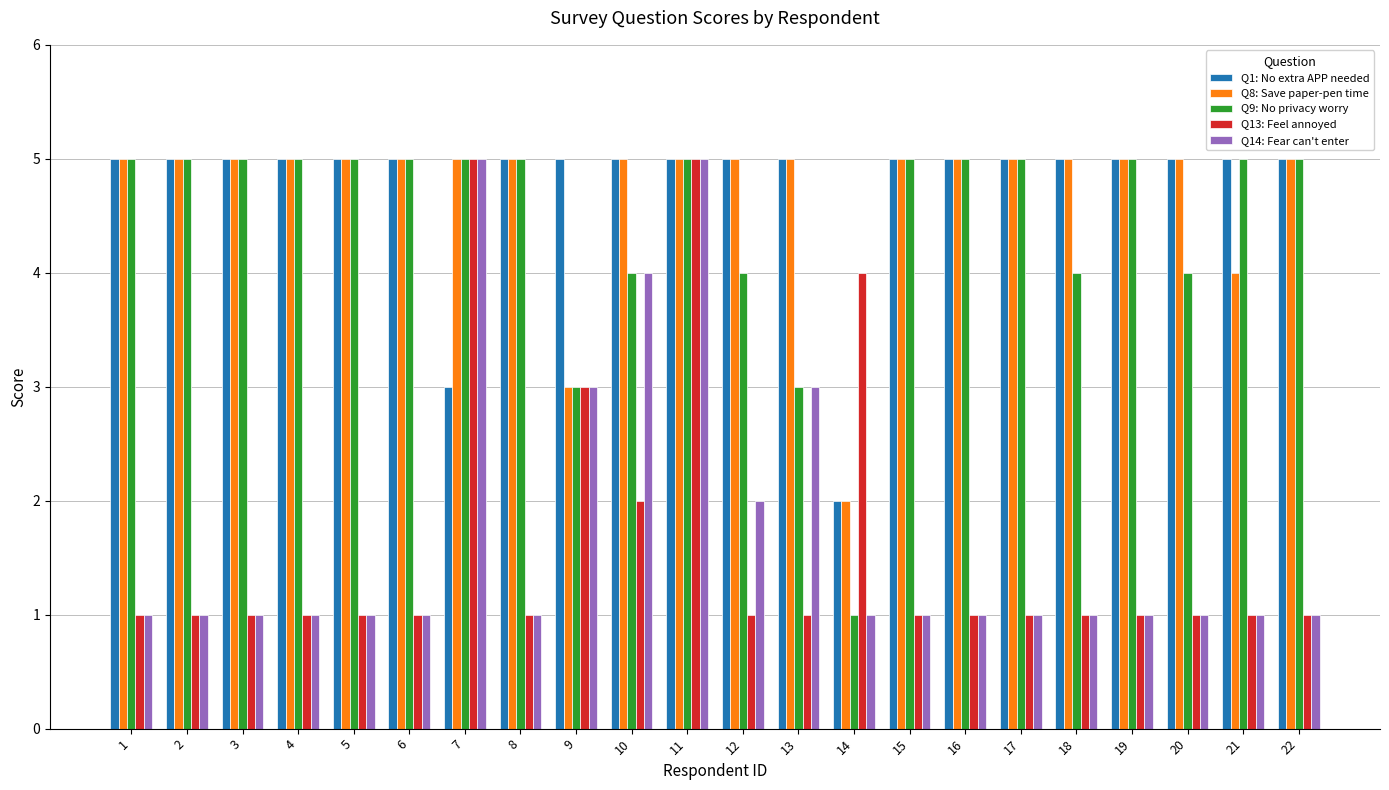

What value does the Q13: Feel annoyed series have at 3?

1